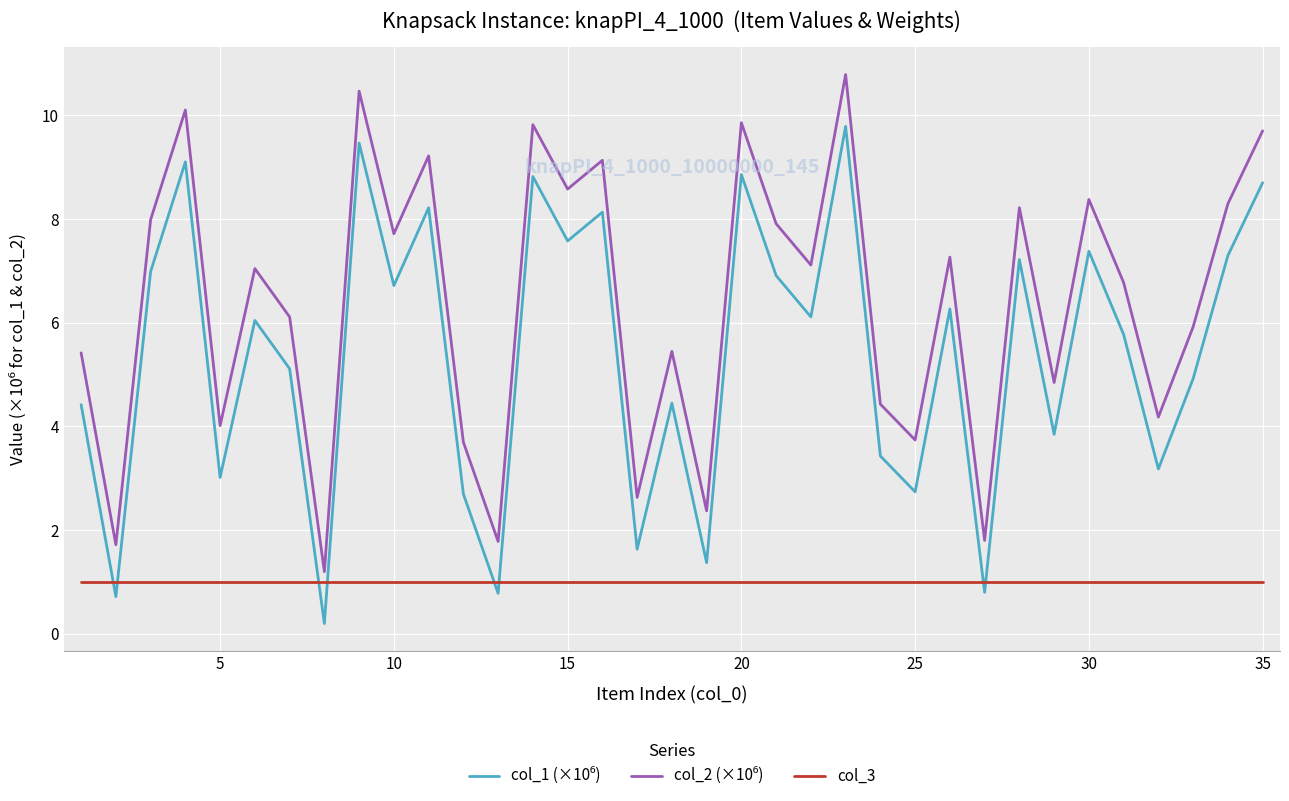

What is the greatest value displayed?

10.8